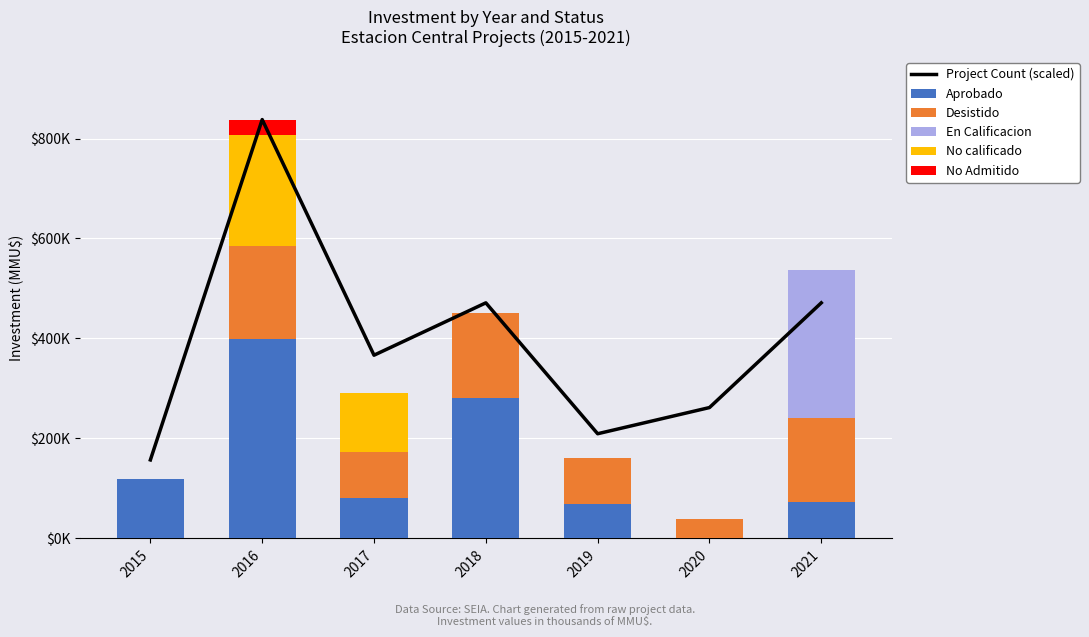

At which category does the chart reach its peak across all series?

2016